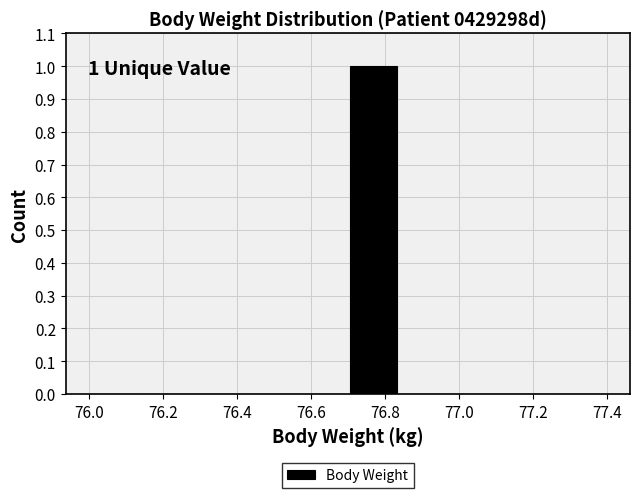

Which range on the x-axis has the tallest bar?

76.70 to 76.84